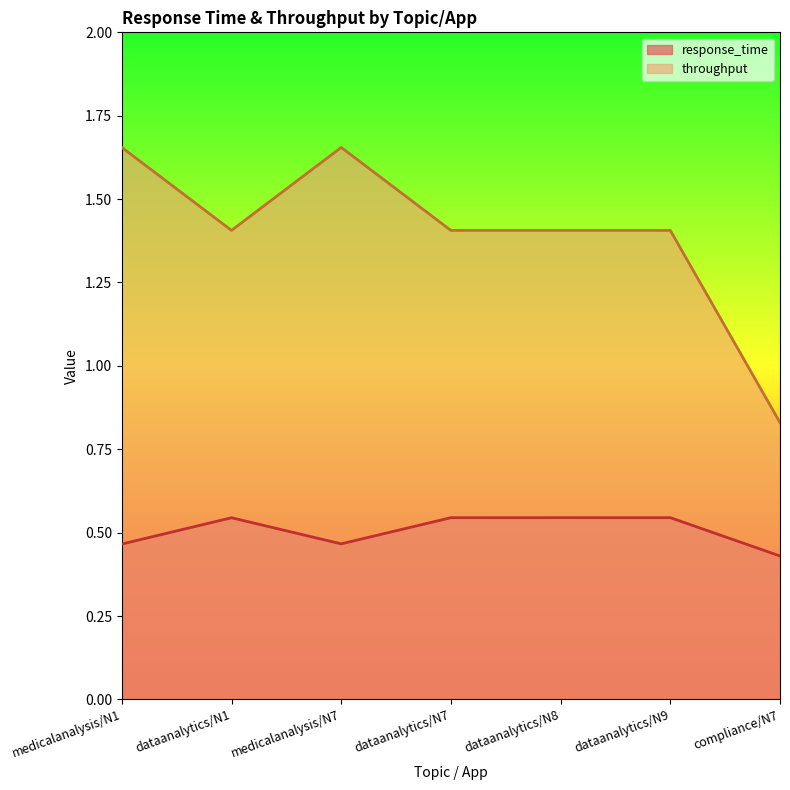

What is the difference between the maximum and minimum values in the throughput series?

0.8